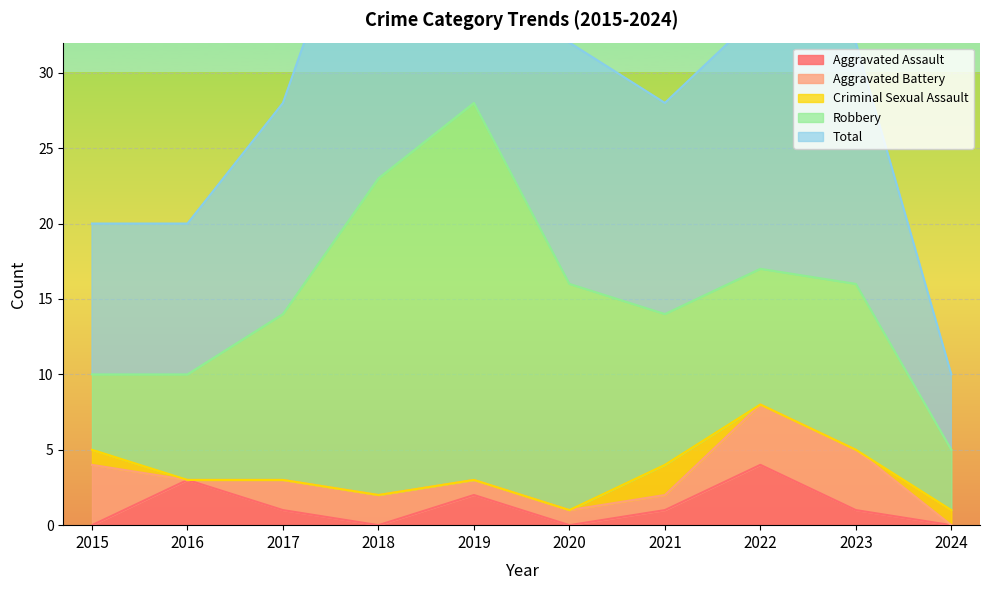

What is the average value of the Aggravated Assault series?

1